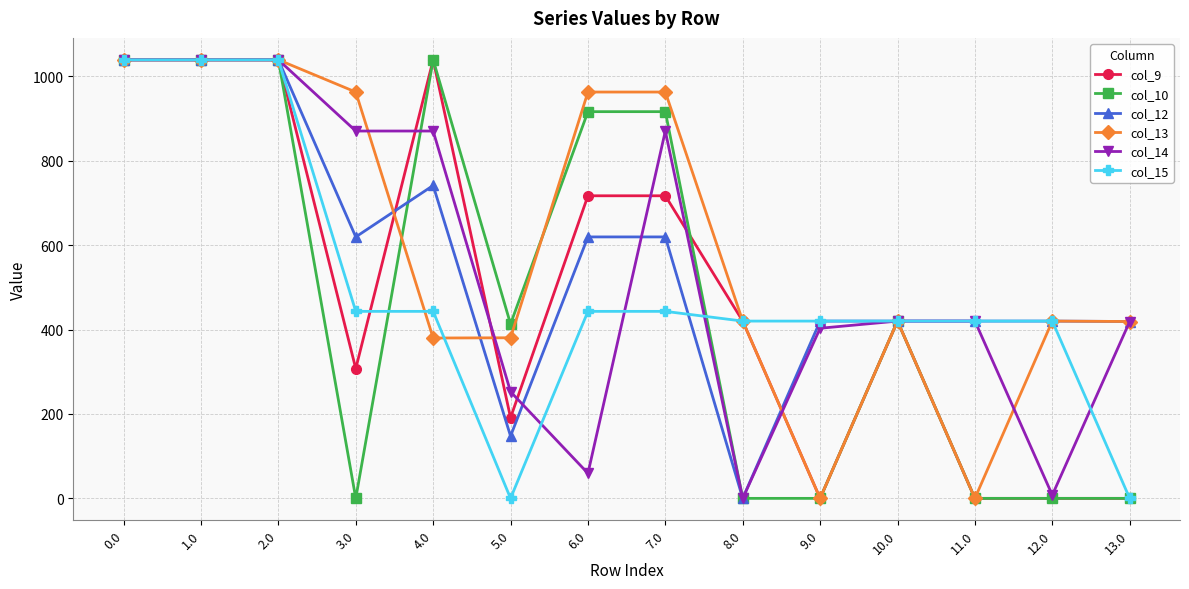

What is the difference between the highest and lowest values at 5.0?

413.1